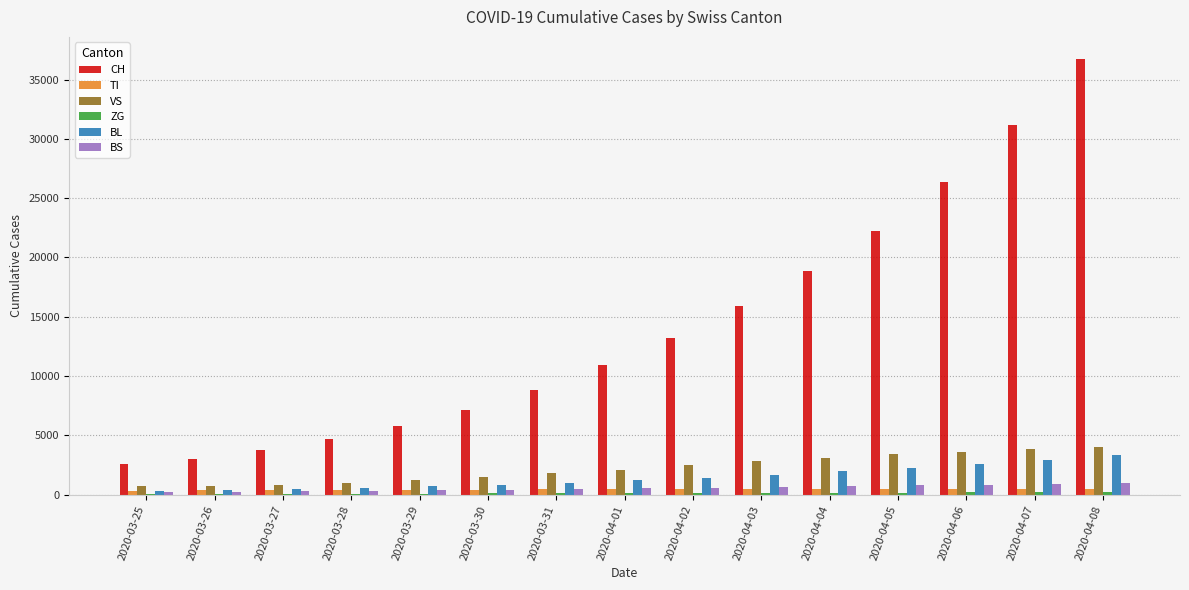

At which category is the sum across all series the highest?

2020-04-08